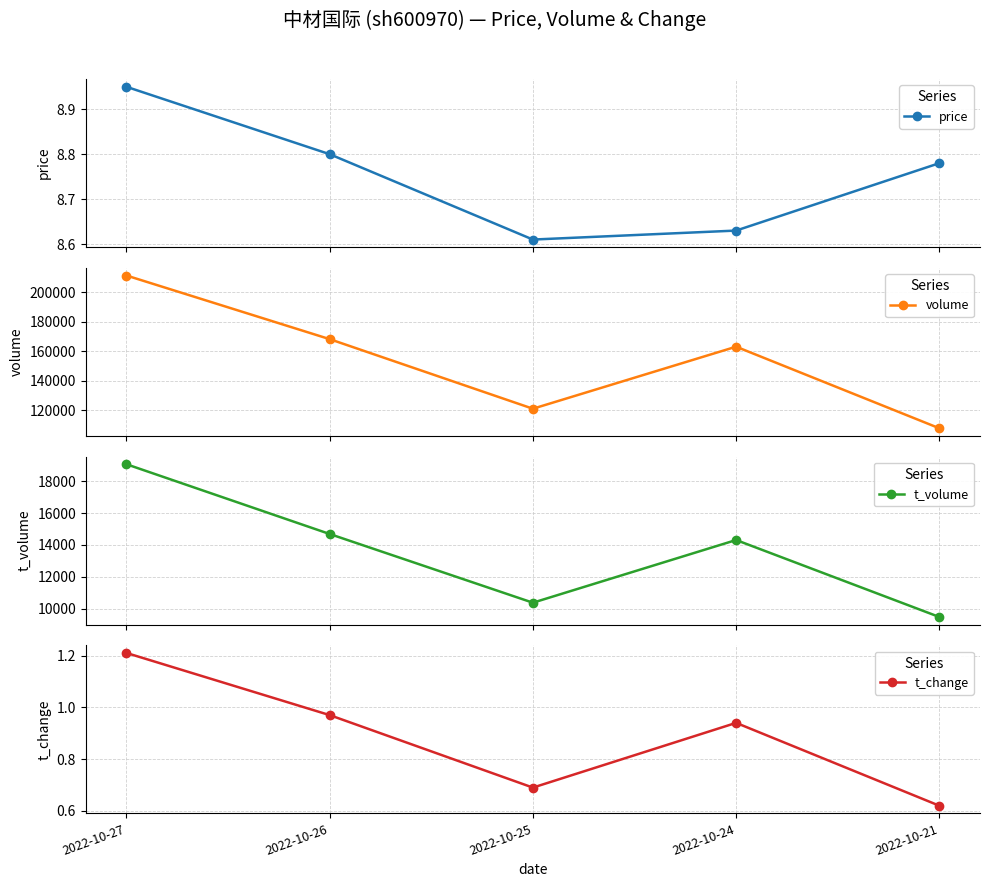

Between 2022-10-26 and 2022-10-25, which series saw the biggest shift?

volume